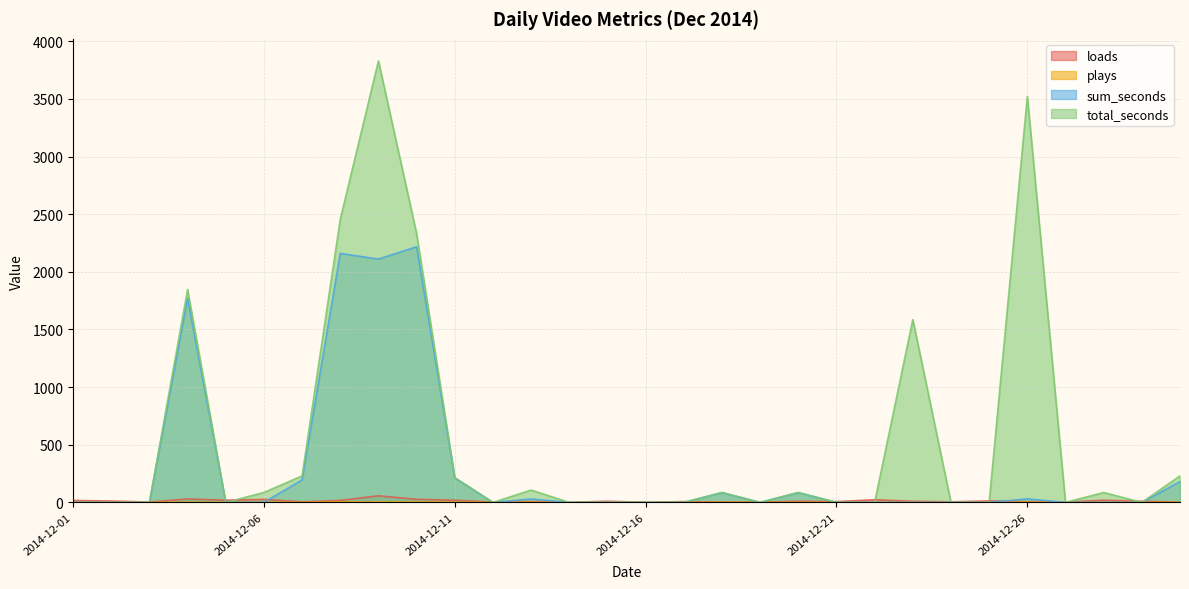

Which series has the largest total across all categories?

total_seconds